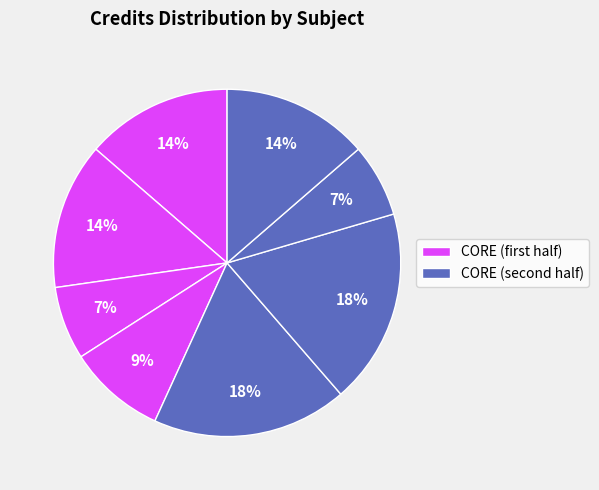

To the nearest percent, what is the average slice percentage?

12%